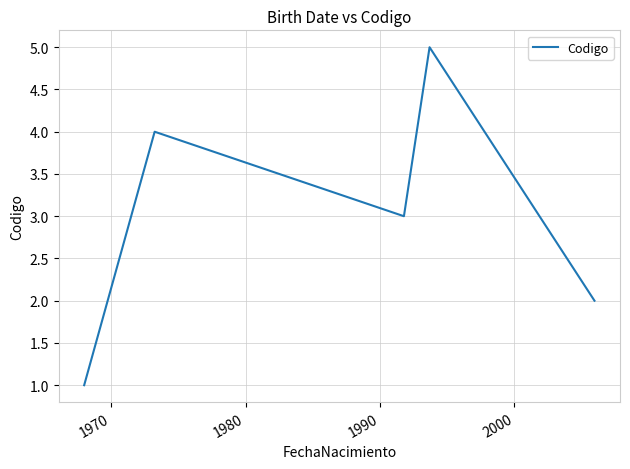

What is the average value?

3